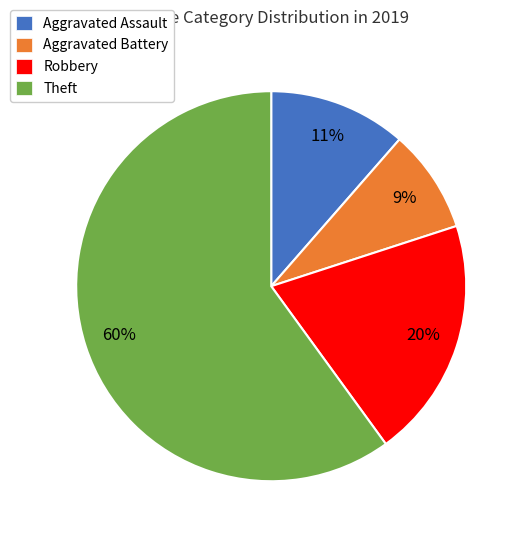

Does any single category account for the majority?

Yes